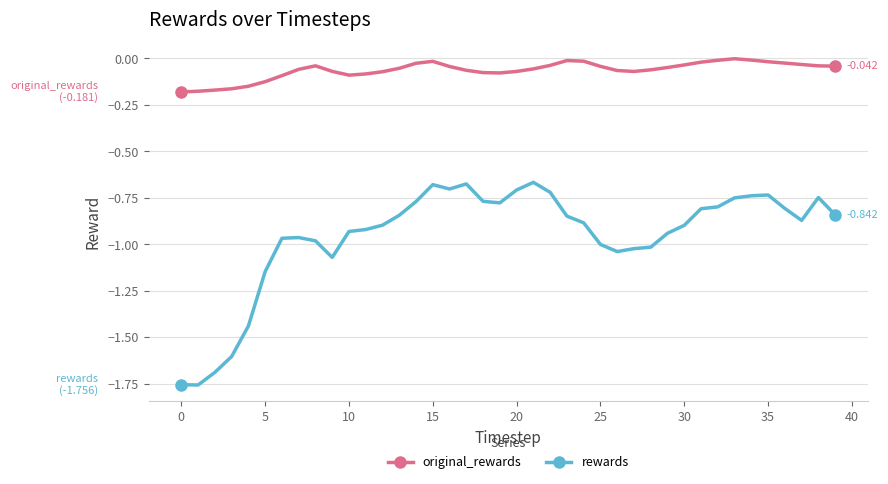

True or false: rewards has more than 0 interior local peaks.

True